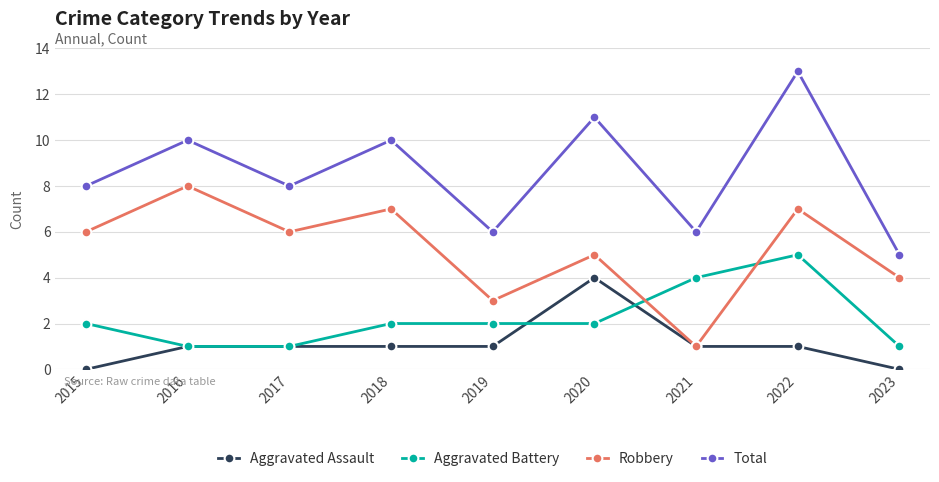

At which category does Total reach its first local peak?

2016